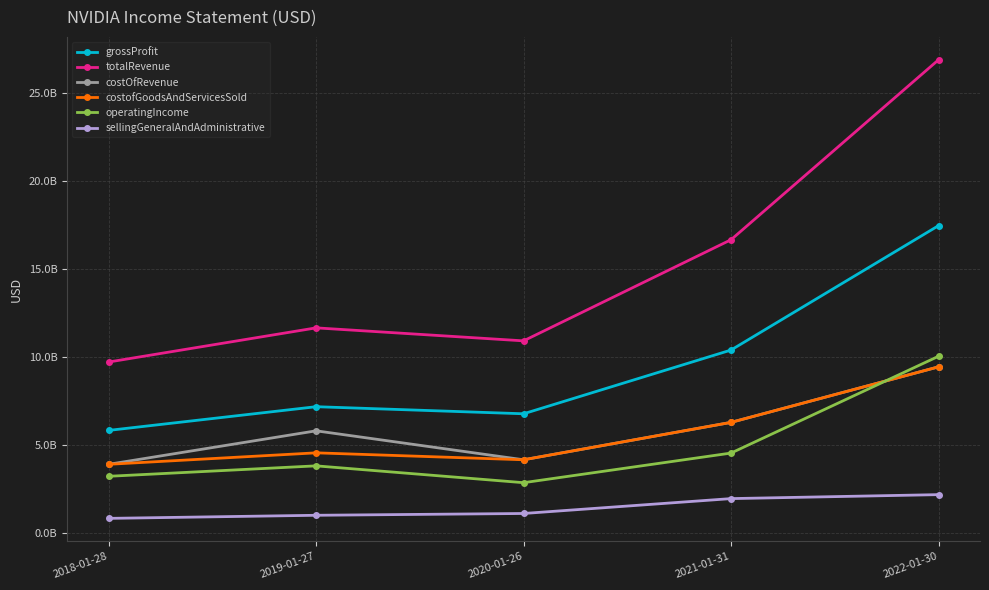

Is this an area chart (filled region under the line)?

No